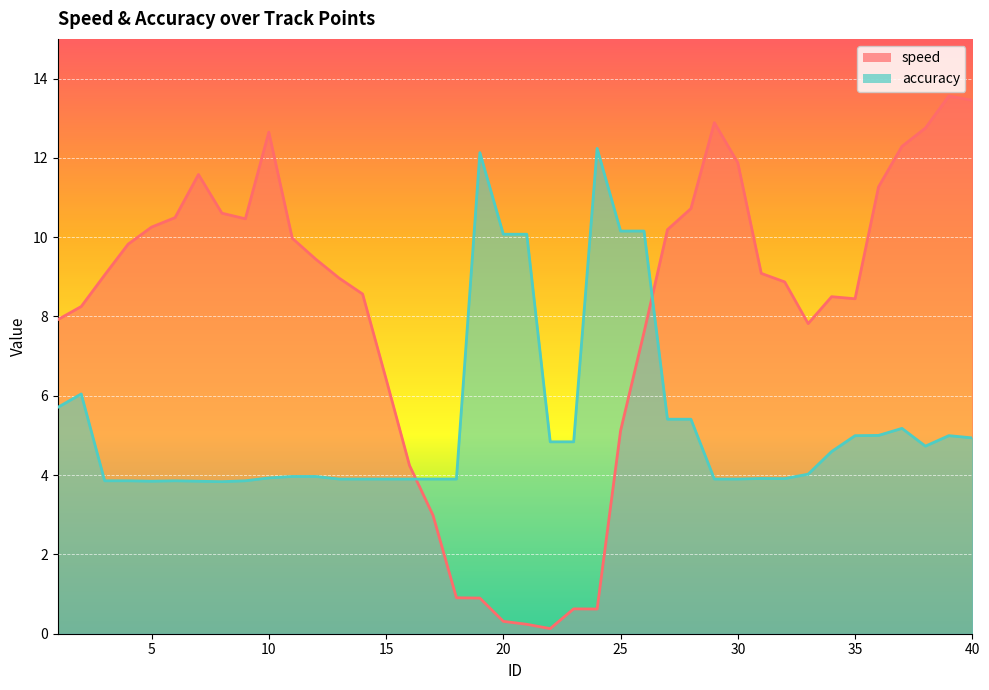

How many times do speed and accuracy cross each other?

2